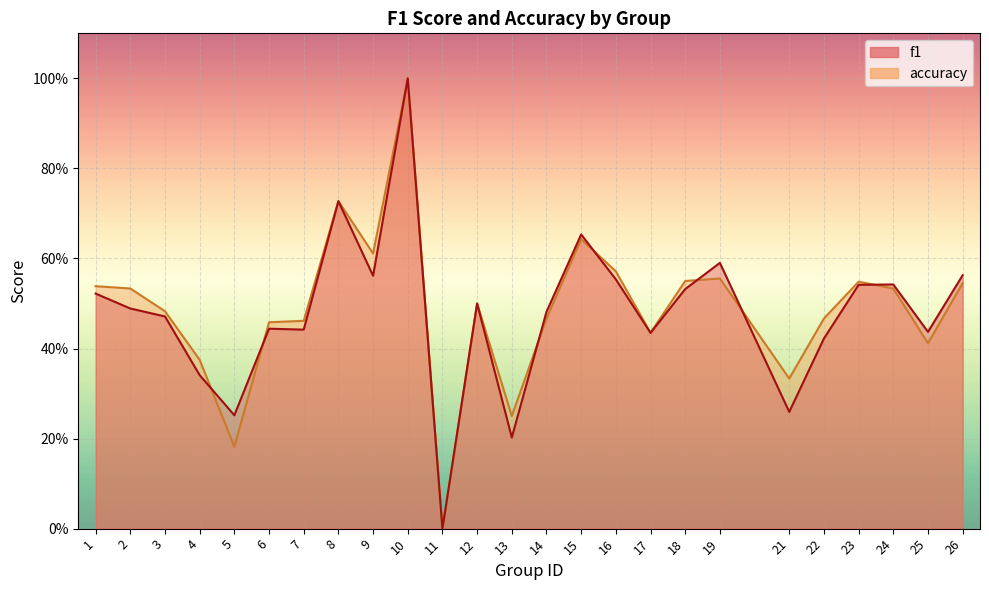

Rank the categories by f1 value from lowest to highest.

11, 13, 5, 21, 4, 22, 17, 25, 7, 6, 3, 14, 2, 12, 1, 18, 23, 24, 16, 9, 26, 19, 15, 8, 10